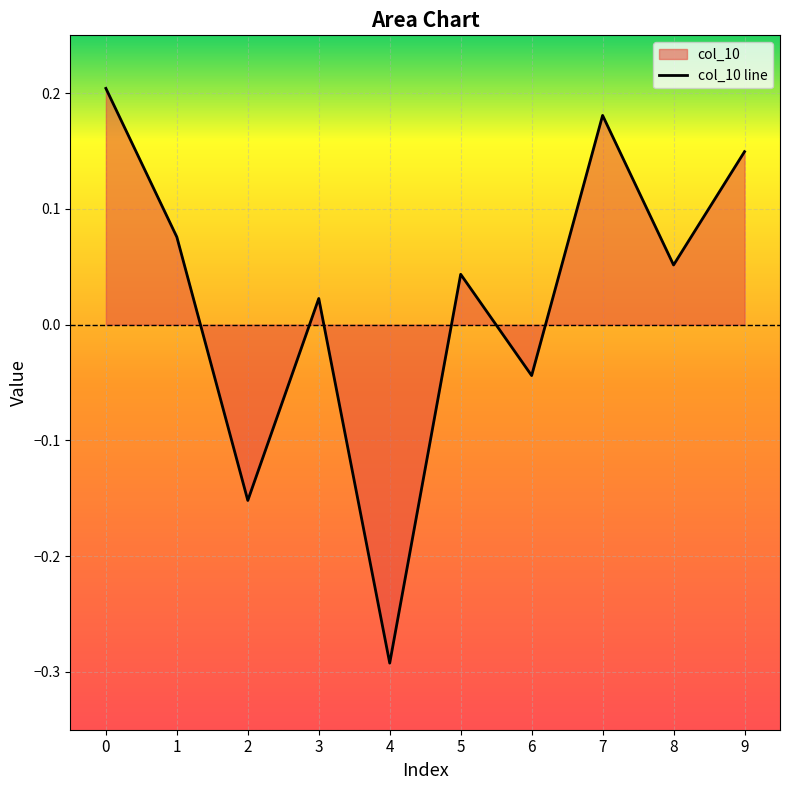

List the labels in order of value, smallest first.

4, 2, 6, 3, 5, 8, 1, 9, 7, 0